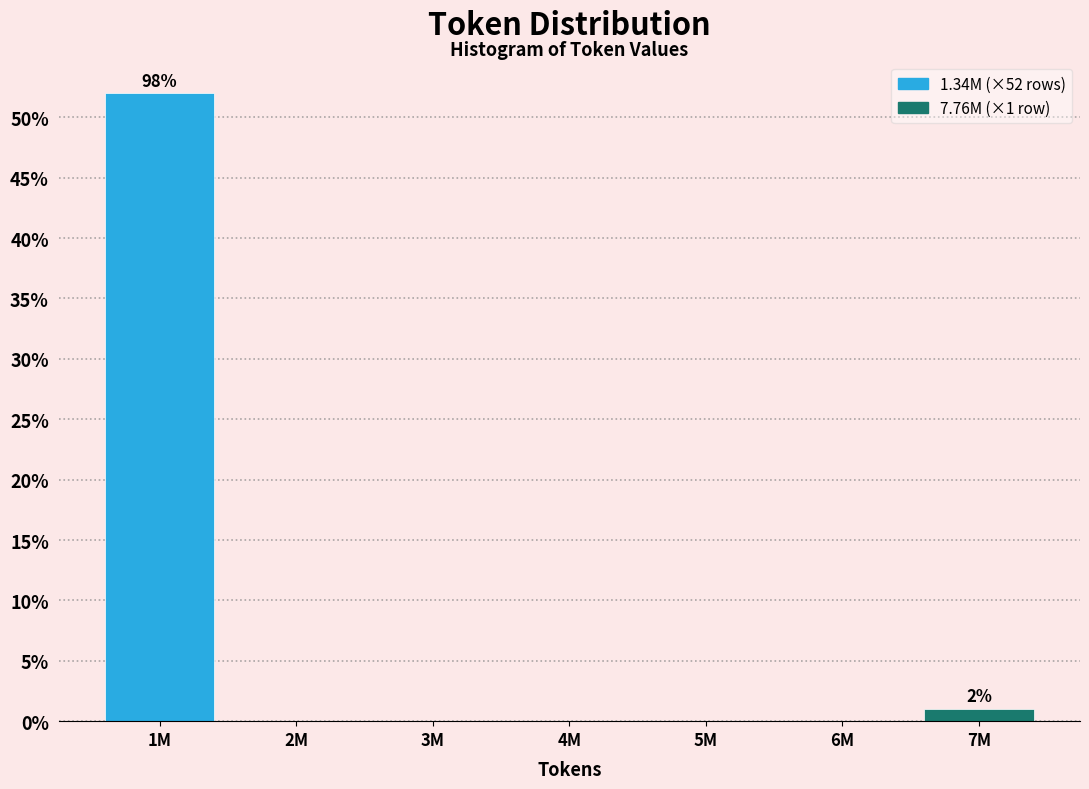

Reading left to right, transcribe all the data shown in this chart.

1M=52	2M=0	3M=0	4M=0	5M=0	6M=0	7M=1